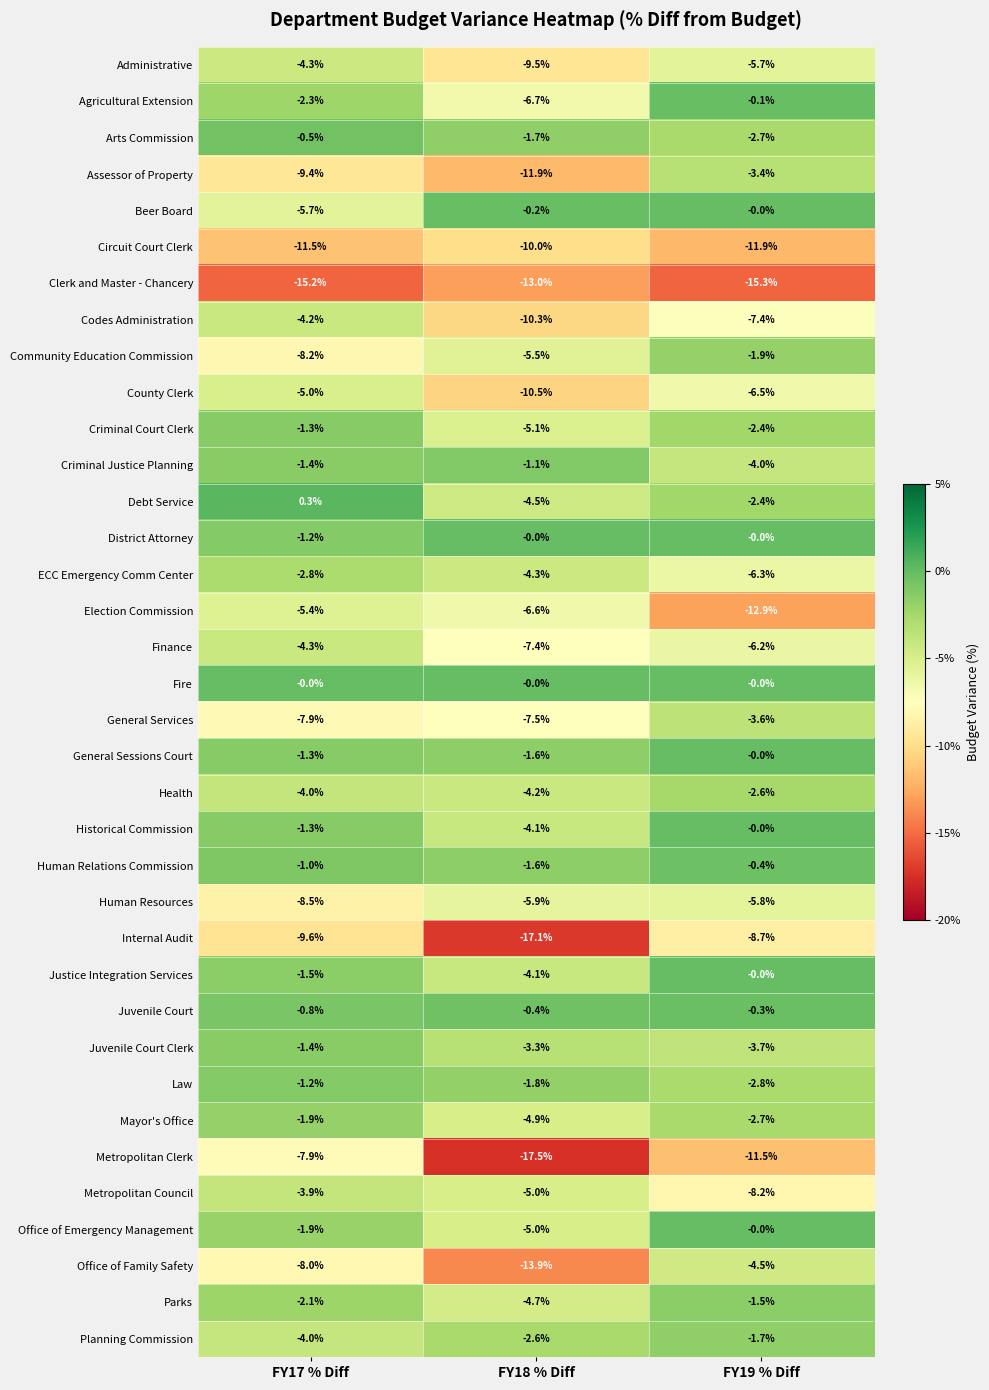

What is the difference between the maximum and minimum values in the Debt Service series?

4.8